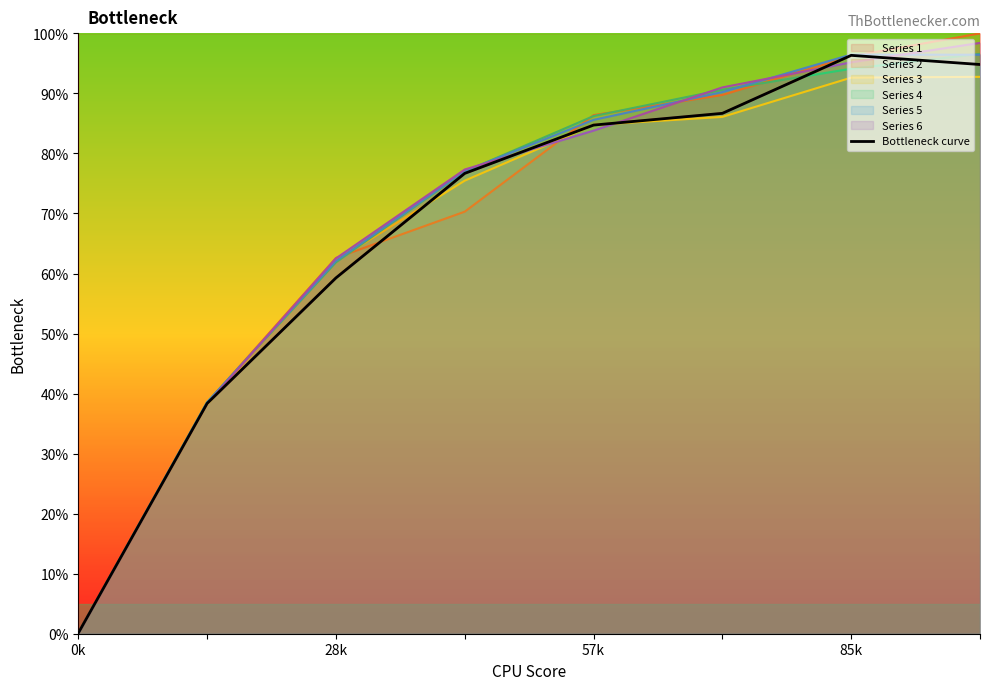

What is the average value?

67.1